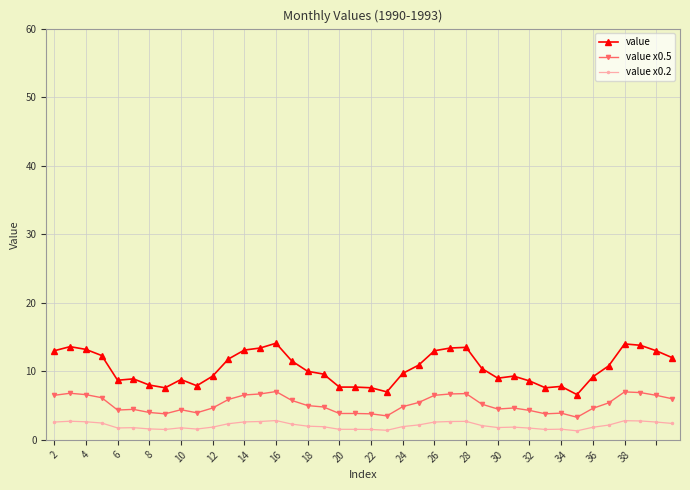

Rank the series by their average value, from lowest to highest.

value x0.2, value x0.5, value